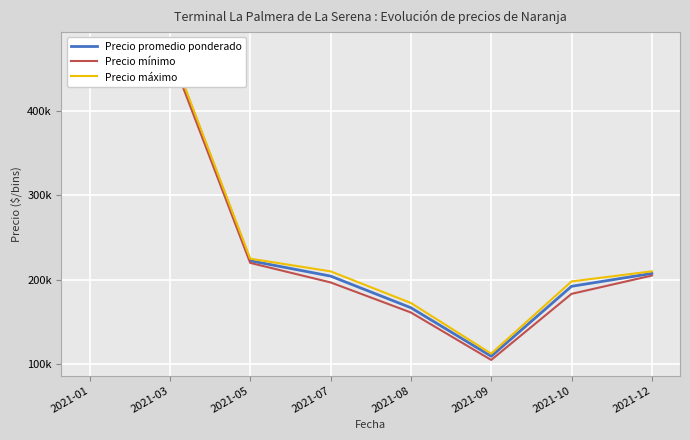

What are all the series names shown in the legend?

Precio promedio ponderado, Precio mínimo, Precio máximo